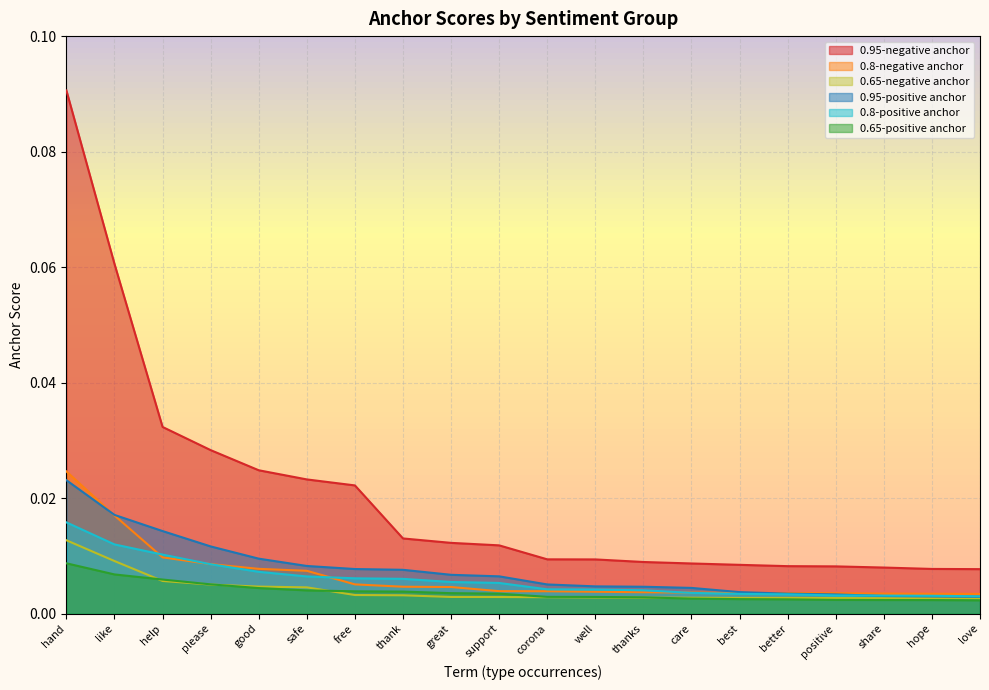

Is it true that 0.95-positive anchor equals 0.0 at good?

True